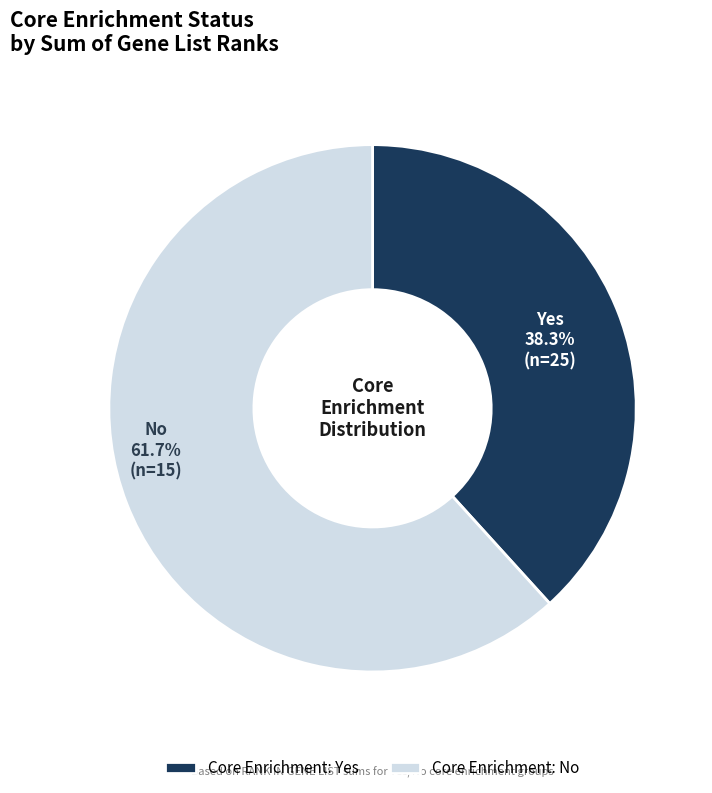

Which slice is the smallest?

Yes